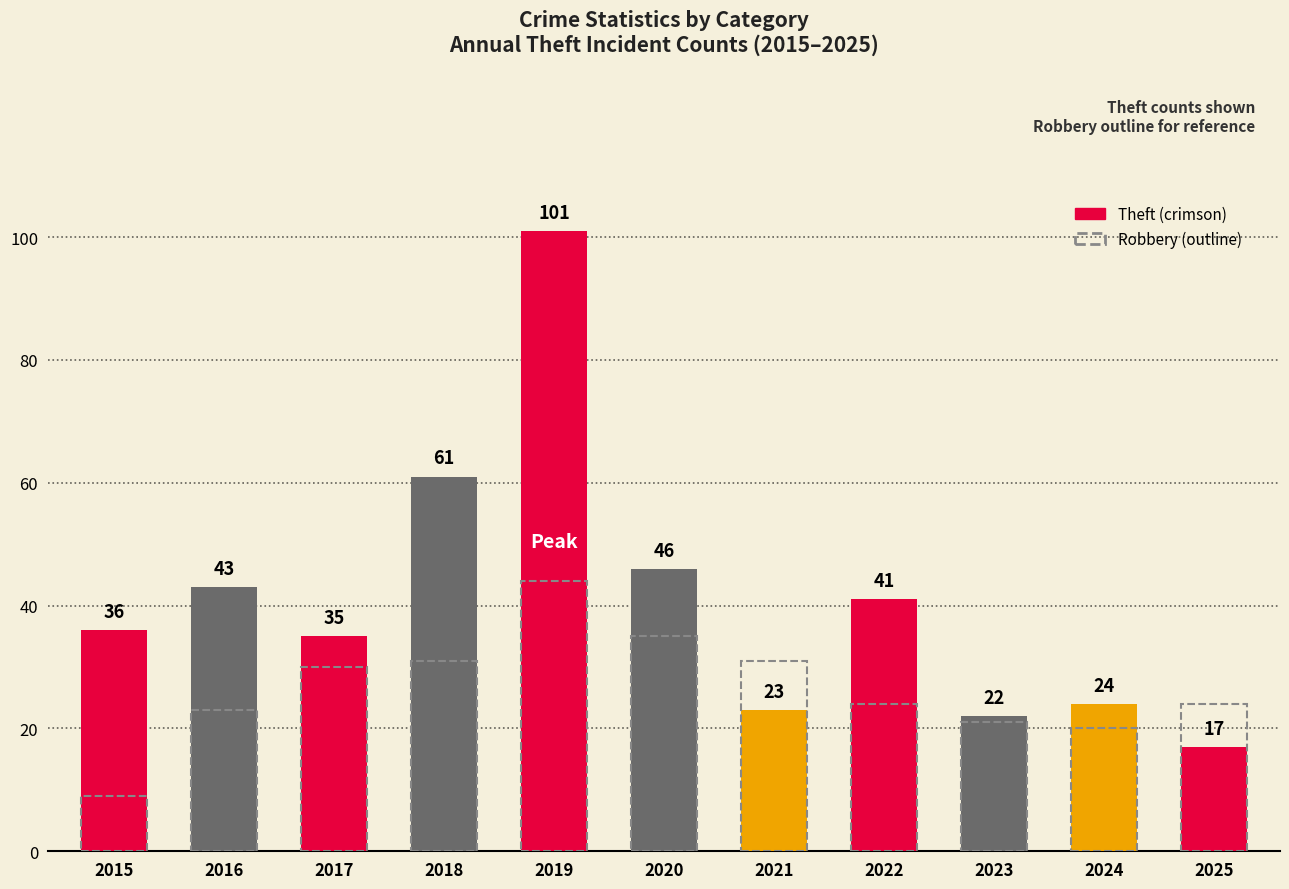

What is the value of the Theft bar at the 2nd from the left?

43